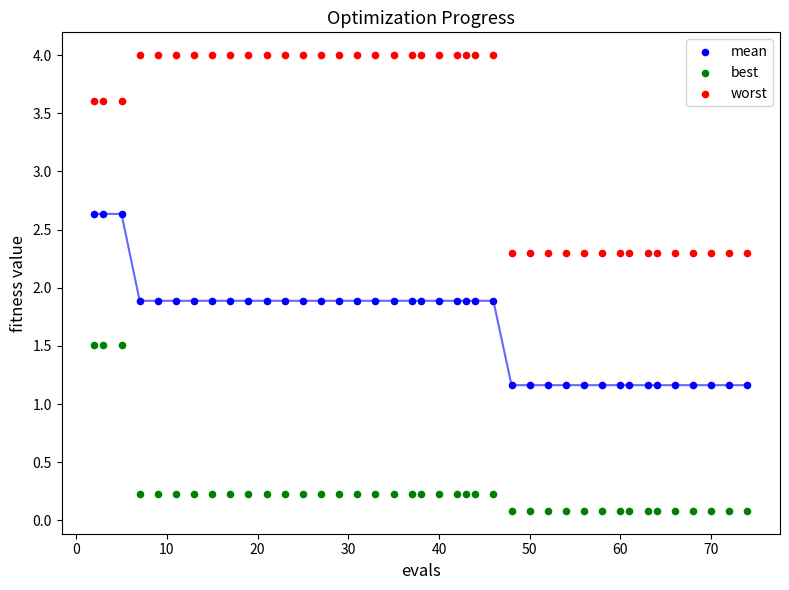

Which series reaches the minimum Y coordinate?

best